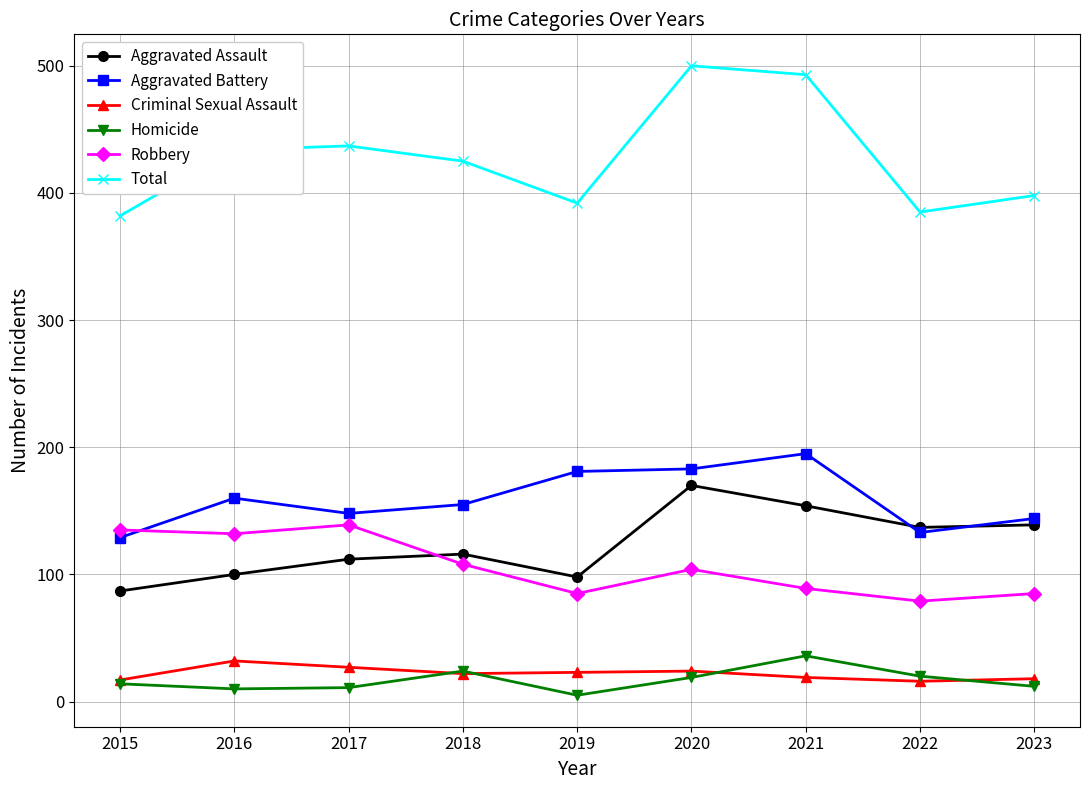

True or false: Total has a value of 500 at 2020.

True